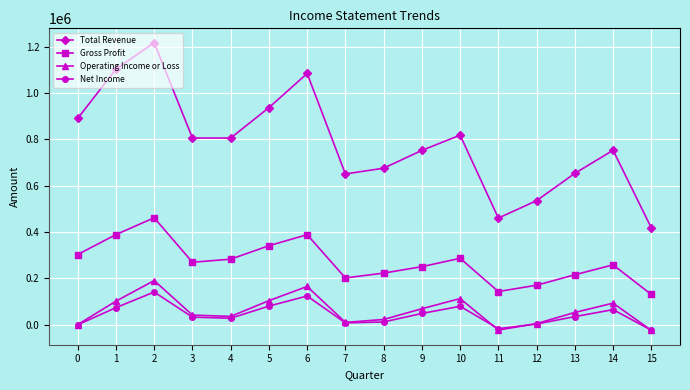

What is the difference between the Net Income values at 7 and 2?

133300